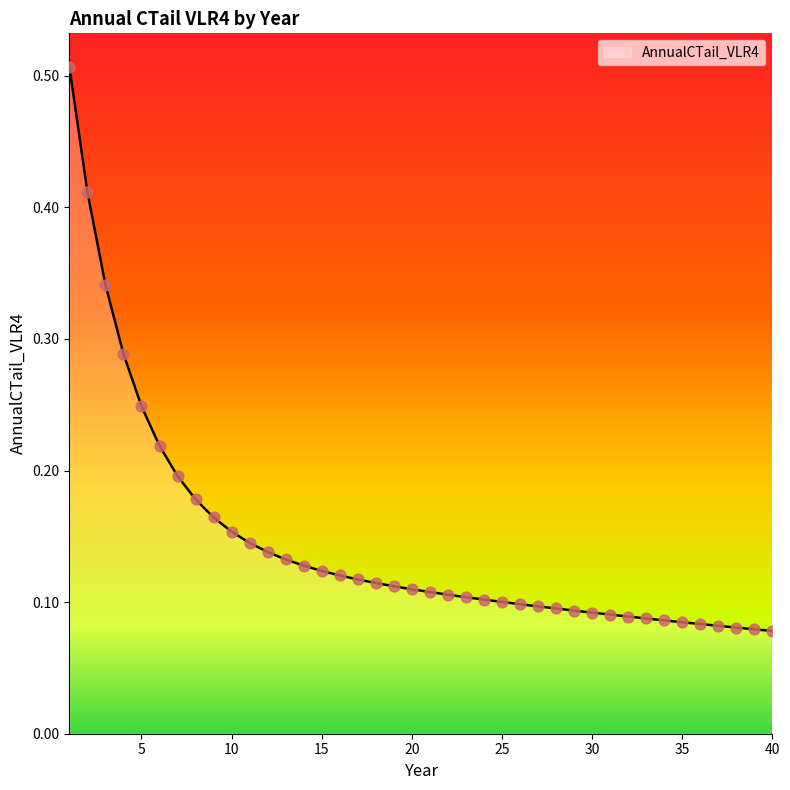

Is this an area chart (filled region under the line)?

Yes